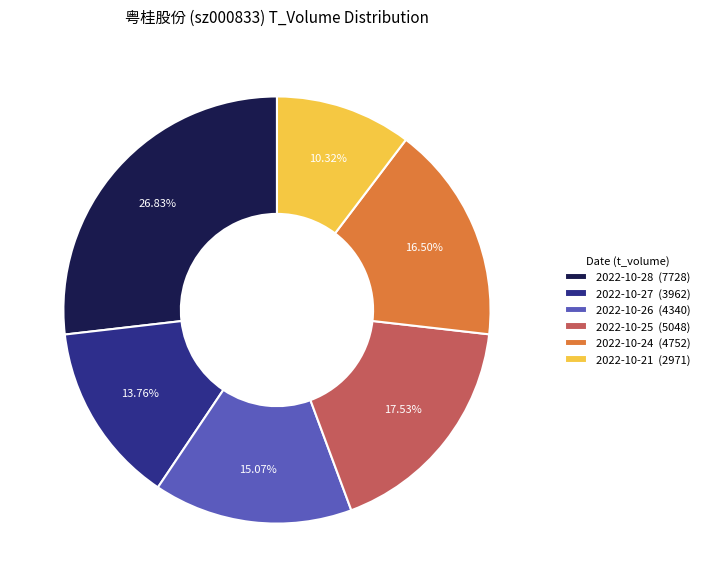

Combined, what portion of the pie is 2022-10-21 and 2022-10-24?

26.8%